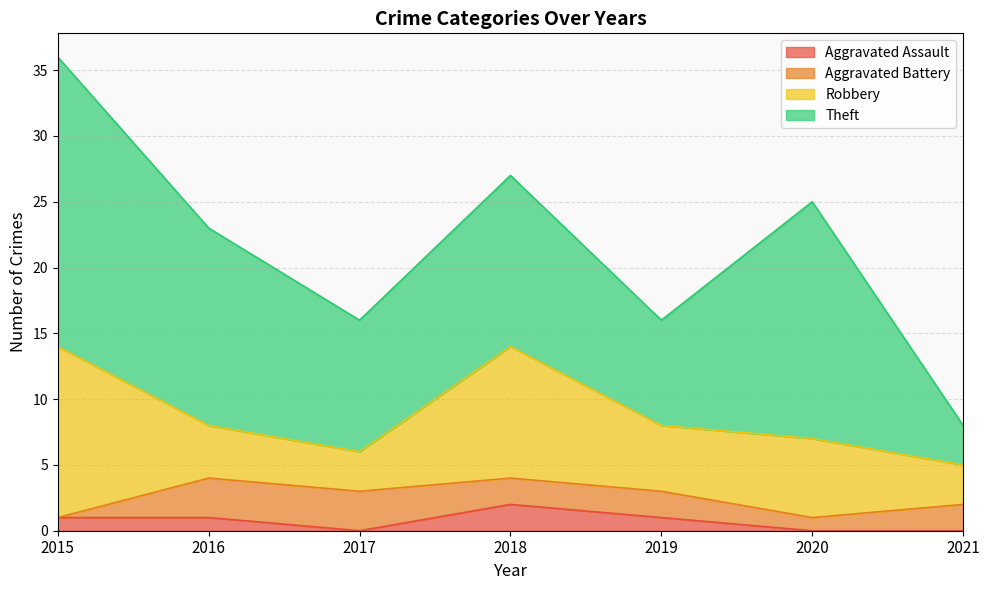

Which has a higher value, 2019 or 2018?

2018